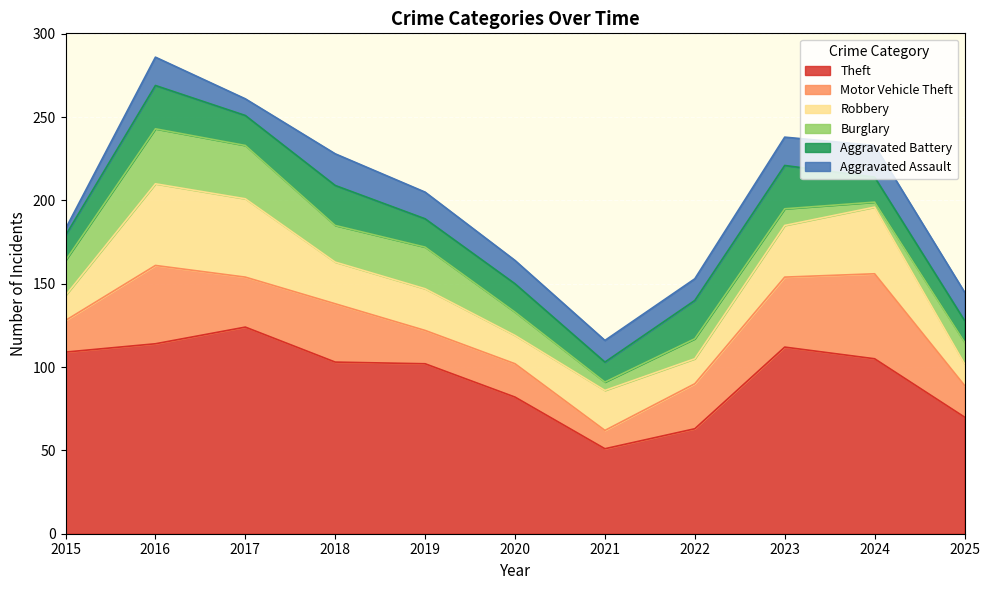

At which category does Theft reach its first local peak?

2017